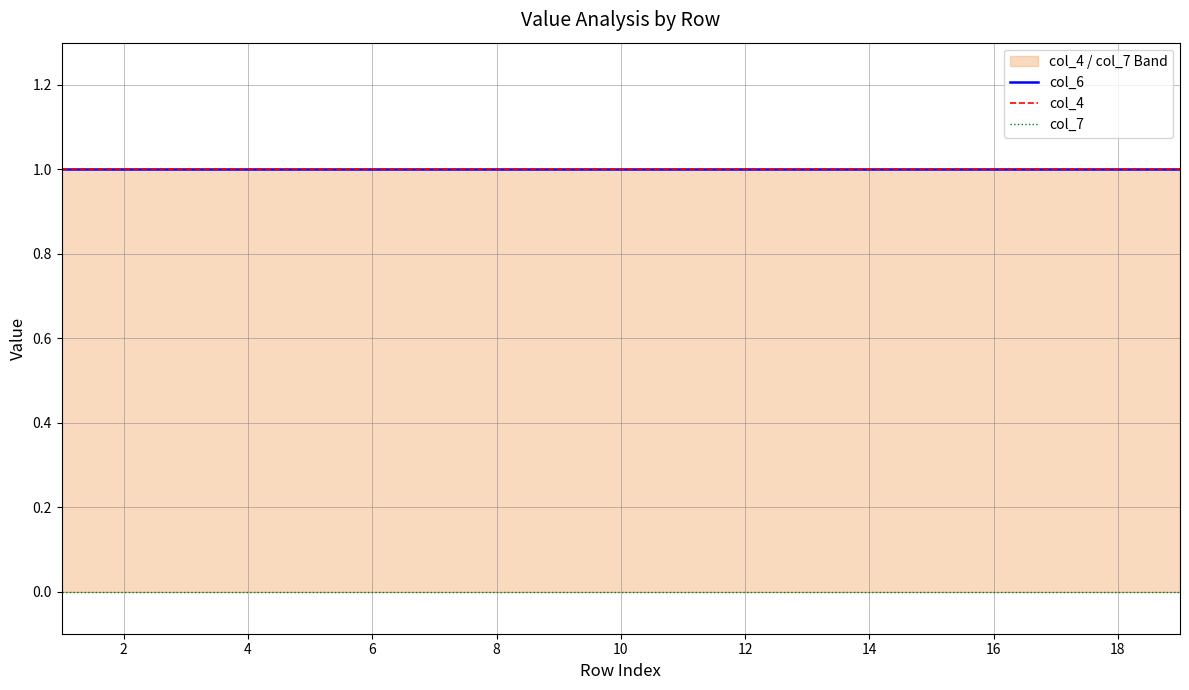

Is it true that col_6 equals 1 at 12?

False